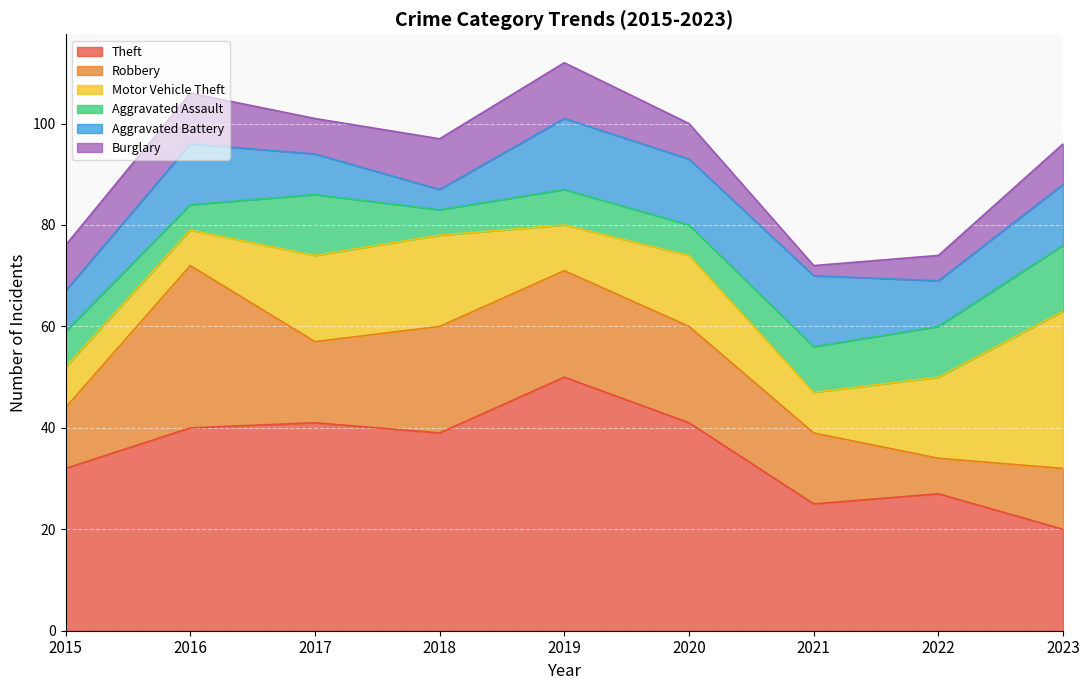

Rank the series at 2020 from lowest to highest value.

Aggravated Assault, Burglary, Aggravated Battery, Motor Vehicle Theft, Robbery, Theft